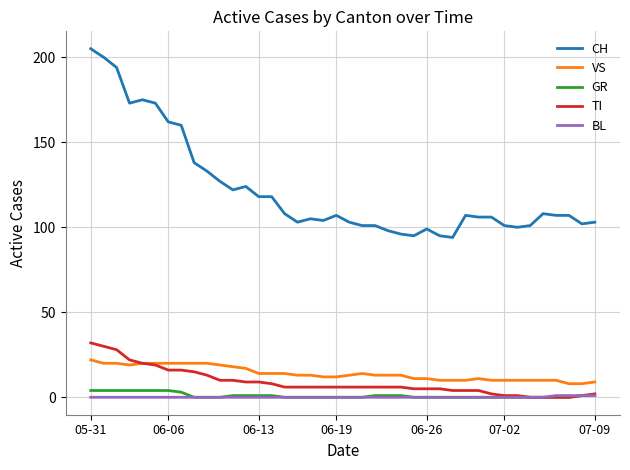

Reading left to right, what are all the values shown in this chart?

CH: 205	200	194	173	175	173	162	160	138	133	127	122	124	118	118	108	103	105	104	107	103	101	101	98	96	95	99	95	94	107	106	106	101	100	101	108	107	107	102	103
VS: 22	20	20	19	20	20	20	20	20	20	19	18	17	14	14	14	13	13	12	12	13	14	13	13	13	11	11	10	10	10	11	10	10	10	10	10	10	8	8	9
GR: 4	4	4	4	4	4	4	3	0	0	0	1	1	1	1	0	0	0	0	0	0	0	1	1	1	0	0	0	0	0	0	0	0	0	0	0	0	0	1	1
TI: 32	30	28	22	20	19	16	16	15	13	10	10	9	9	8	6	6	6	6	6	6	6	6	6	6	5	5	5	4	4	4	2	1	1	0	0	0	0	1	2
BL: 0	0	0	0	0	0	0	0	0	0	0	0	0	0	0	0	0	0	0	0	0	0	0	0	0	0	0	0	0	0	0	0	0	0	0	0	1	1	1	1